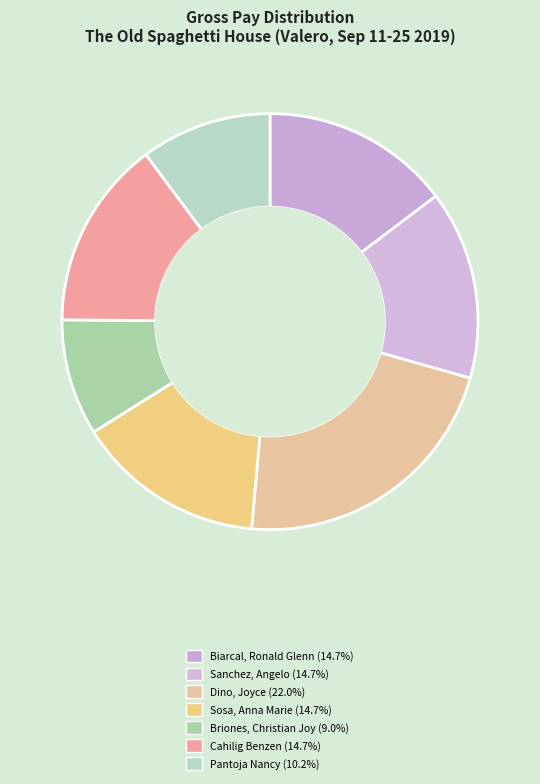

How many slices are in this pie chart?

7